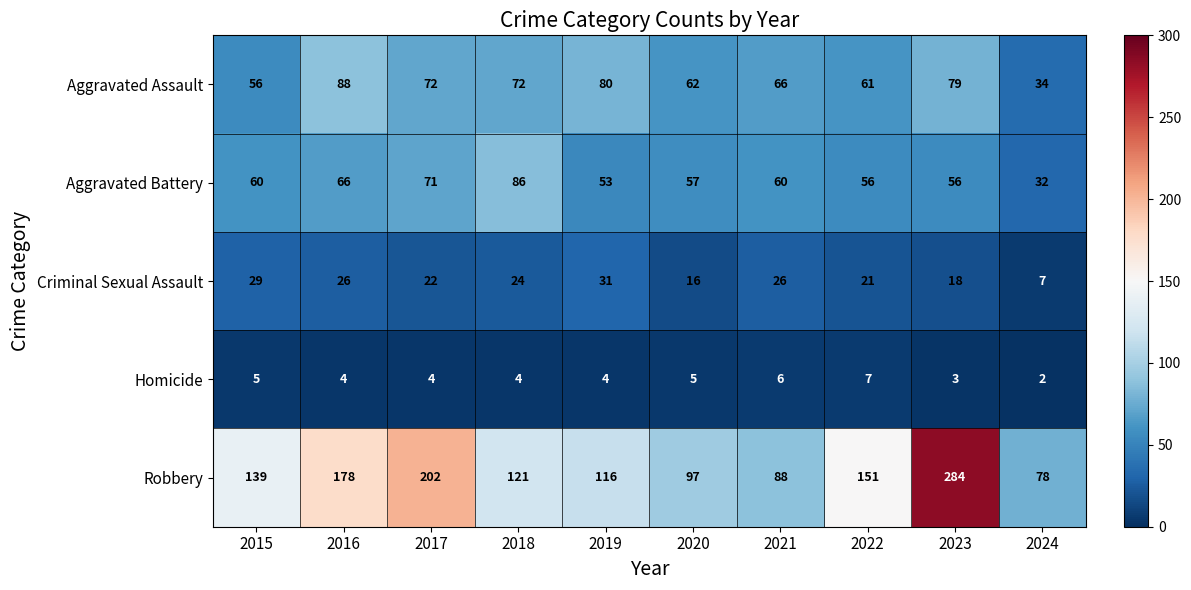

What is the difference between the highest and lowest values at 2020?

92